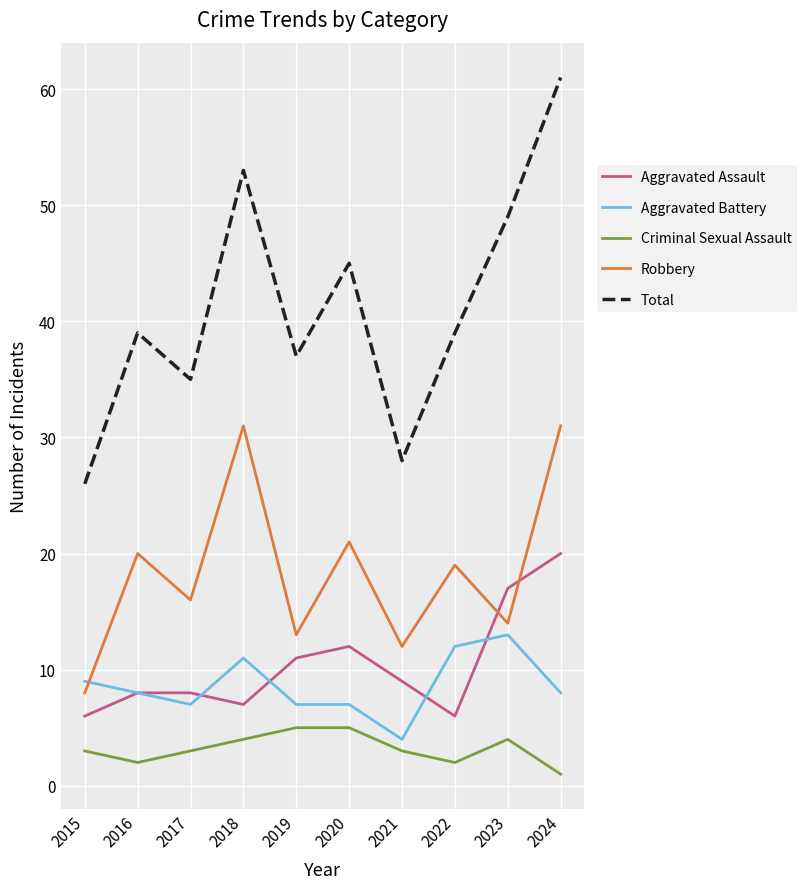

The Aggravated Assault series shows 6 at 2022. True or false?

True